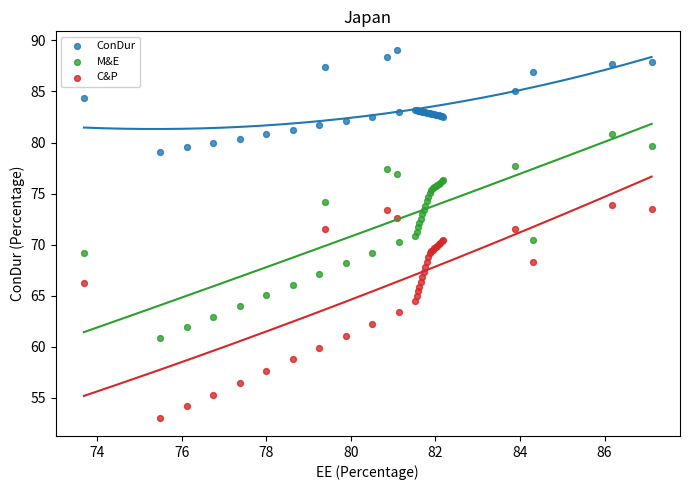

Which series has the widest spread of Y values?

C&P